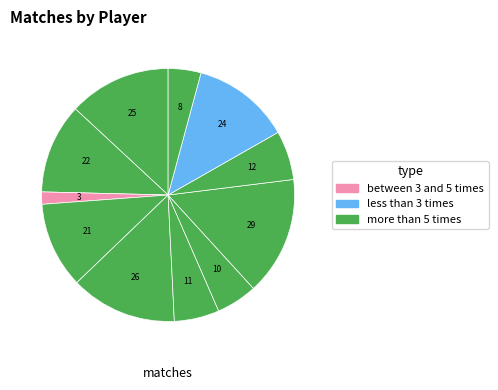

Count the number of slices in the pie.

11